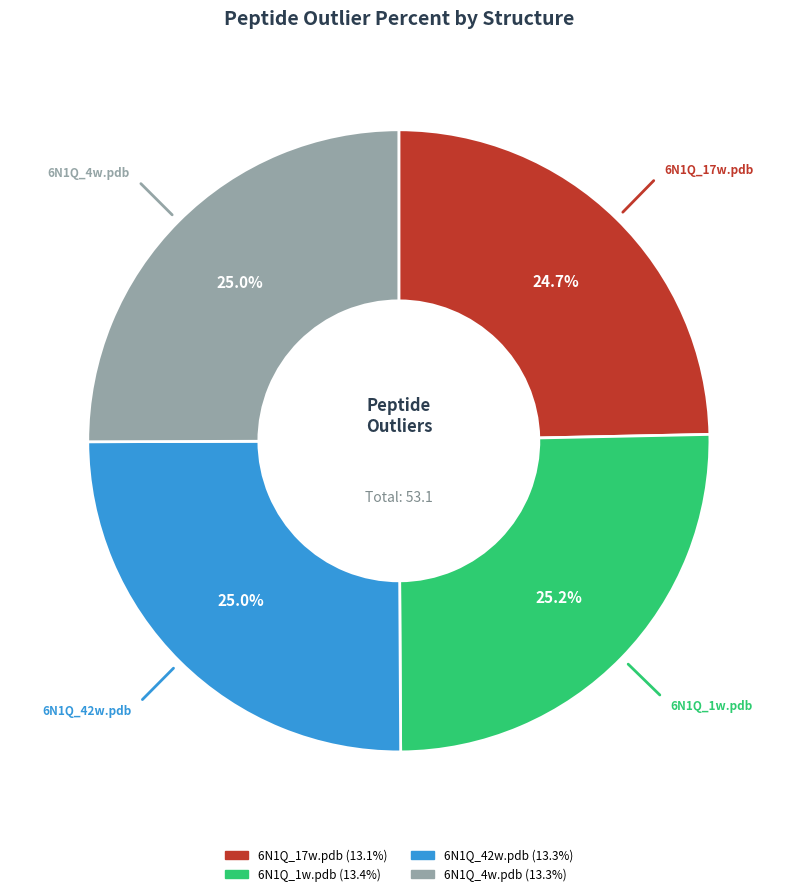

What percentage do 6N1Q_17w.pdb and 6N1Q_1w.pdb together represent?

49.9%